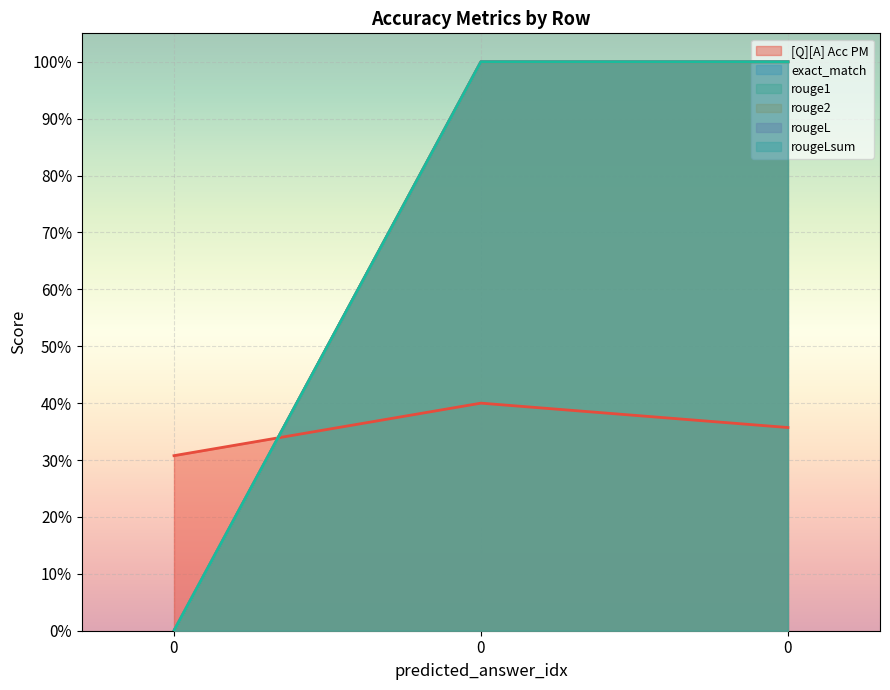

What is the average value of the rougeL series?

0.7